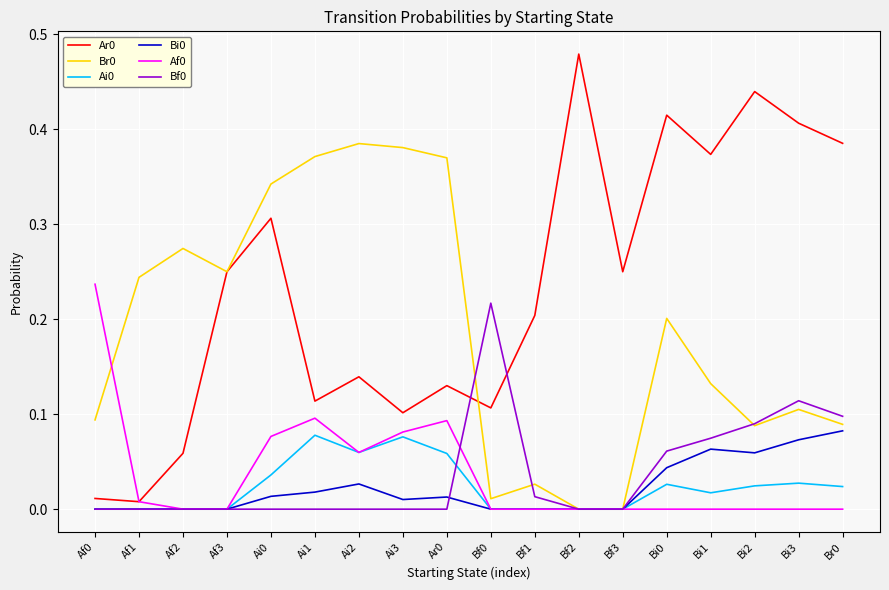

What is the total value across all series at Ai2?

0.7